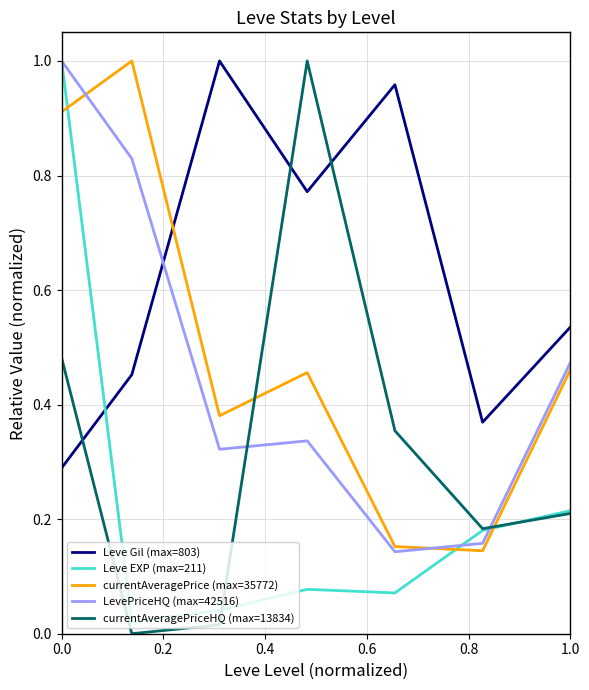

How many intersections are there between currentAveragePriceHQ (max=13834) and currentAveragePrice (max=35772)?

2